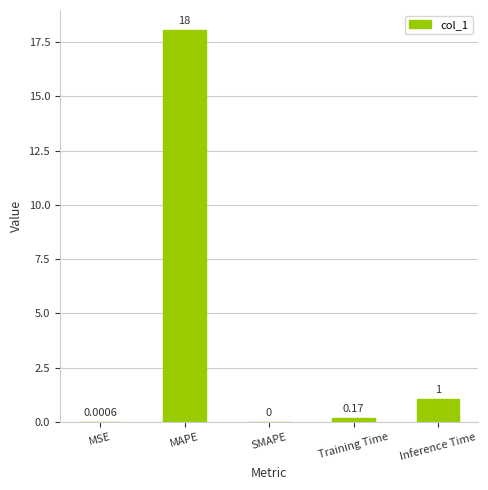

Between MSE and MAPE, which is larger?

MAPE